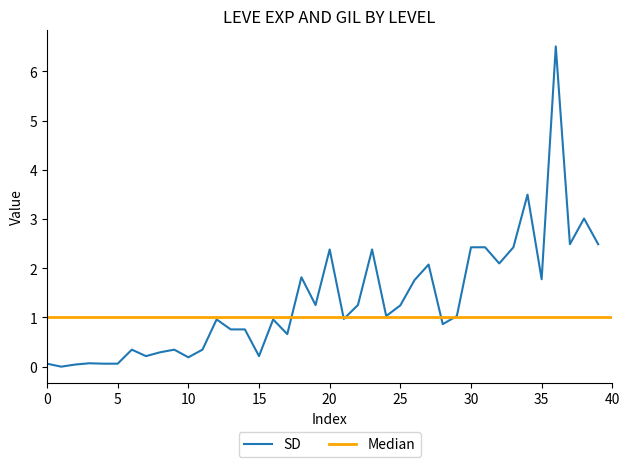

What is the maximum value for SD?

6.5